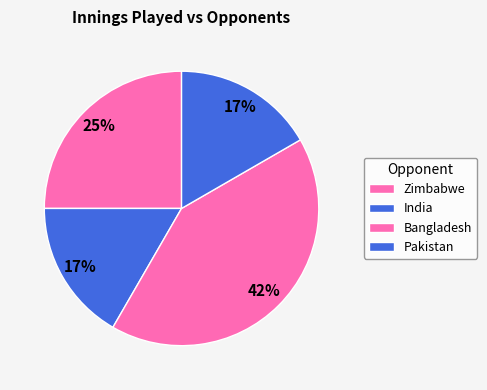

What percentage is the Bangladesh slice, to the nearest percent?

42%